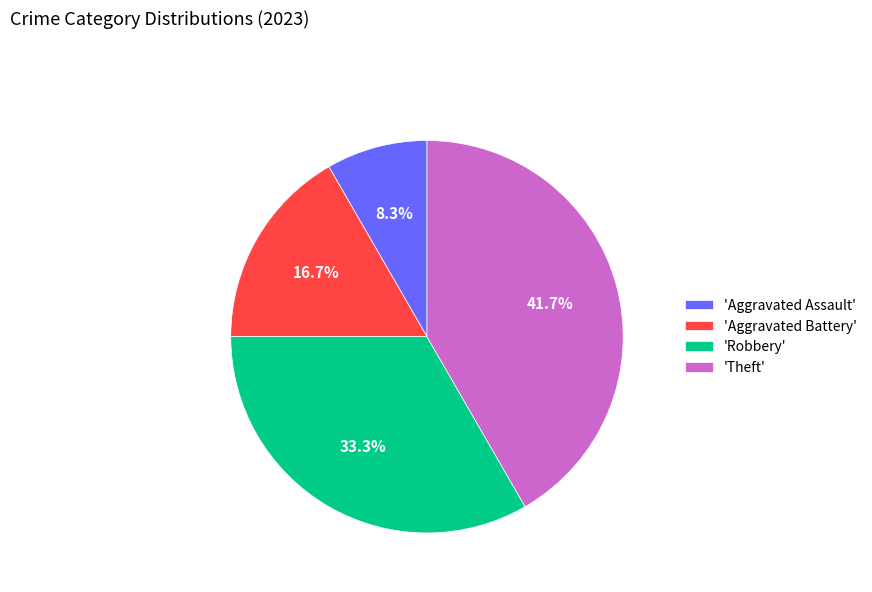

Is the sum of 'Theft' and 'Aggravated Battery' greater than half?

Yes